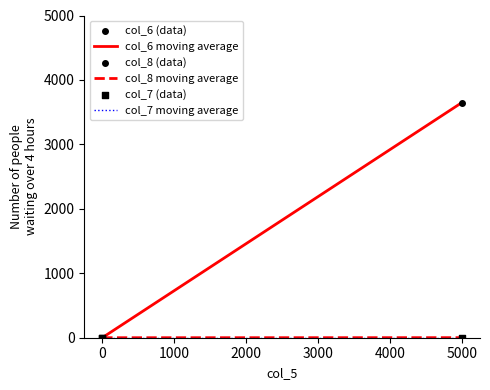

Which series contains the highest Y value?

col_6 moving average